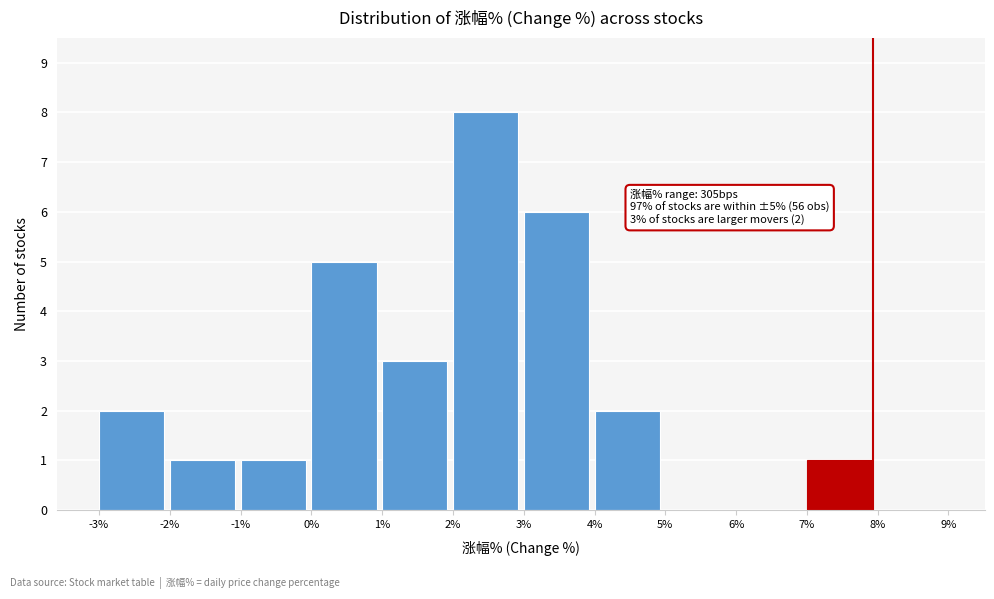

Over which range of the x-axis is the bar tallest?

2% to 3%